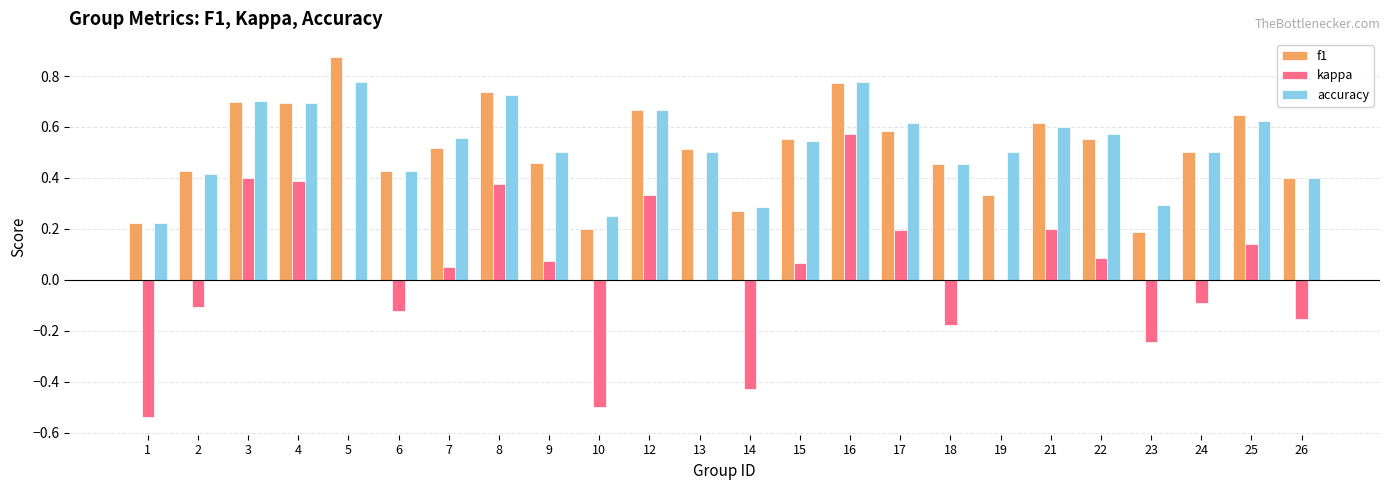

How many groups of bars are there?

24